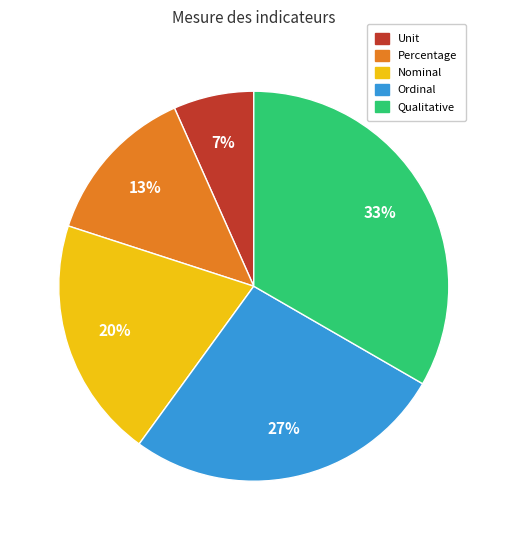

To the nearest percent, what is the combined percentage of Qualitative and Unit?

40%